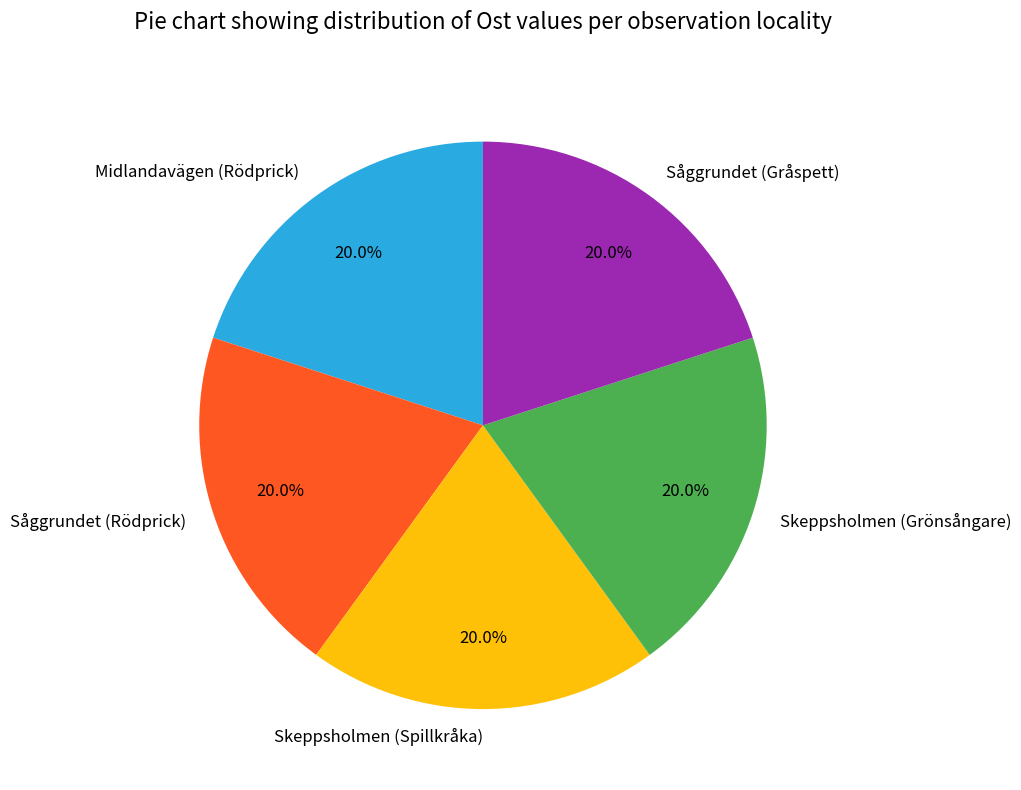

Is the sum of Skeppsholmen (Spillkråka) and Skeppsholmen (Grönsångare) greater than half?

No